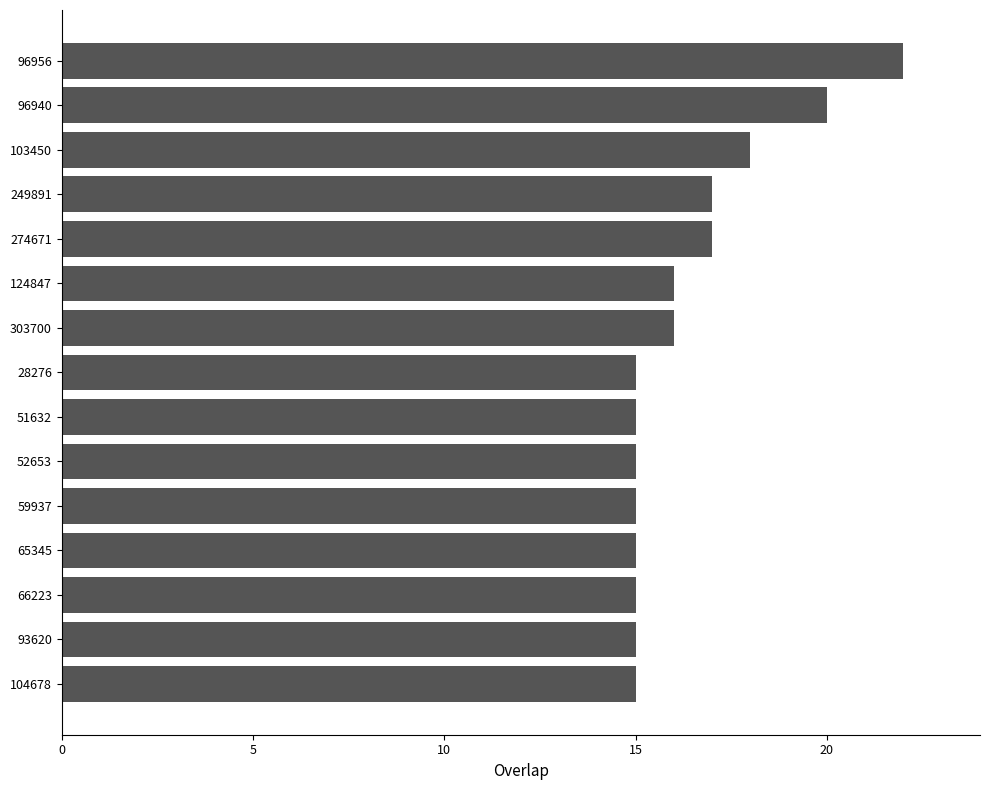

What is the value of the 8th bar from the top?

15